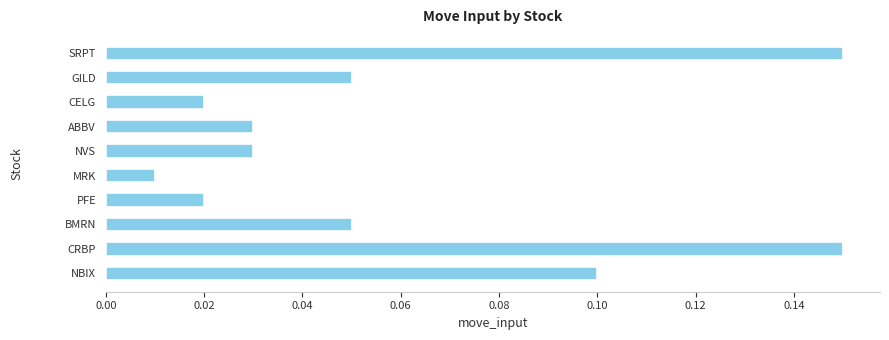

How many categories are shown in the chart?

10